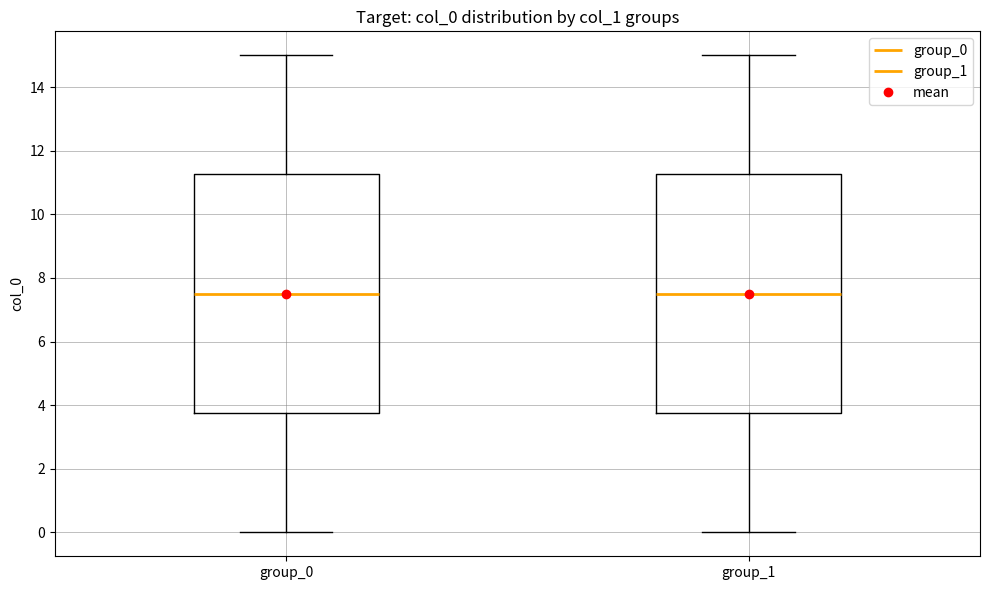

Where is the upper edge of the box for group_1 on the y-axis? The values are not printed on the chart, so give them approximately, as read against the axis.

11.2